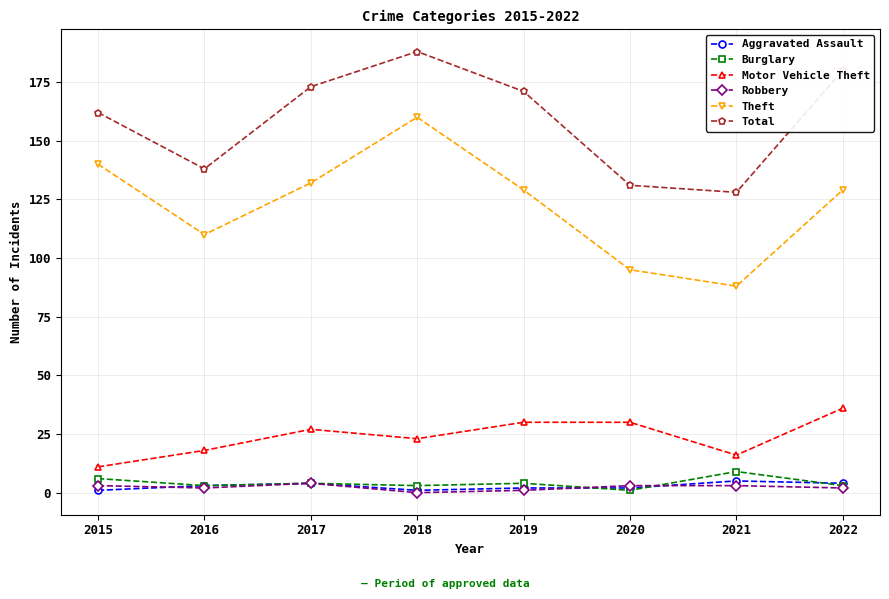

Reading left to right, what are all the values shown in this chart?

Aggravated Assault: 2015=1	2016=3	2017=4	2018=1	2019=2	2020=2	2021=5	2022=4
Burglary: 2015=6	2016=3	2017=4	2018=3	2019=4	2020=1	2021=9	2022=3
Motor Vehicle Theft: 2015=11	2016=18	2017=27	2018=23	2019=30	2020=30	2021=16	2022=36
Robbery: 2015=3	2016=2	2017=4	2018=0	2019=1	2020=3	2021=3	2022=2
Theft: 2015=140	2016=110	2017=132	2018=160	2019=129	2020=95	2021=88	2022=129
Total: 2015=162	2016=138	2017=173	2018=188	2019=171	2020=131	2021=128	2022=180